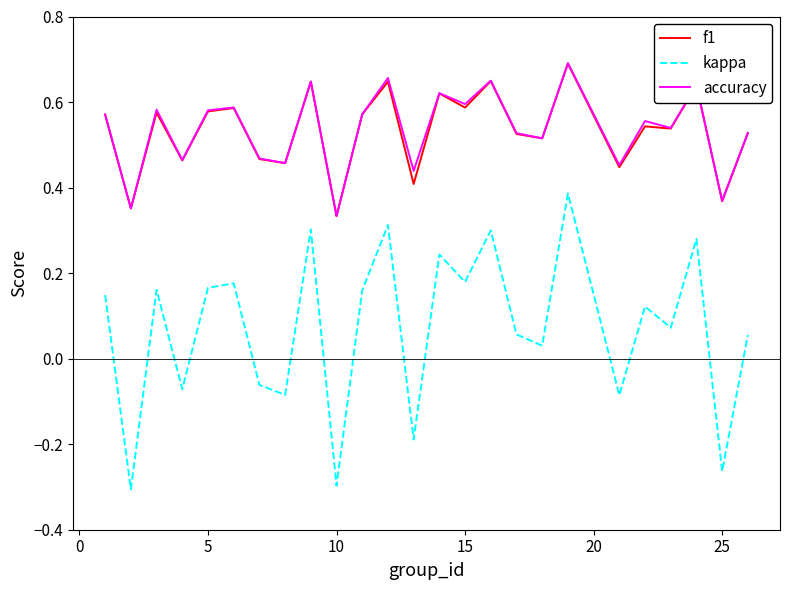

True or false: accuracy and kappa intersect in this chart.

False